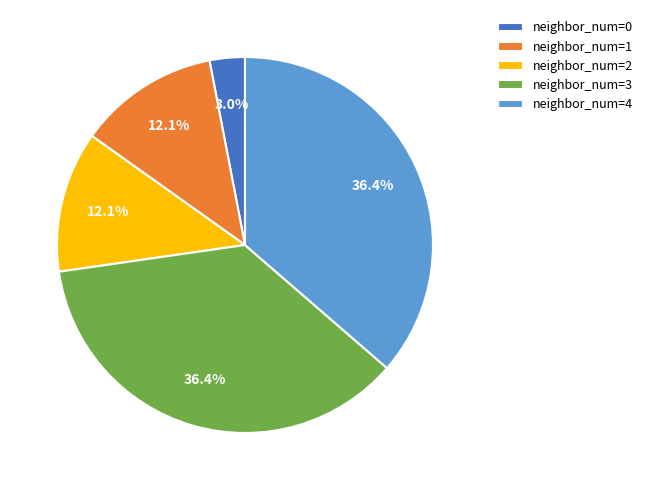

Which slice is the smallest?

neighbor_num=0